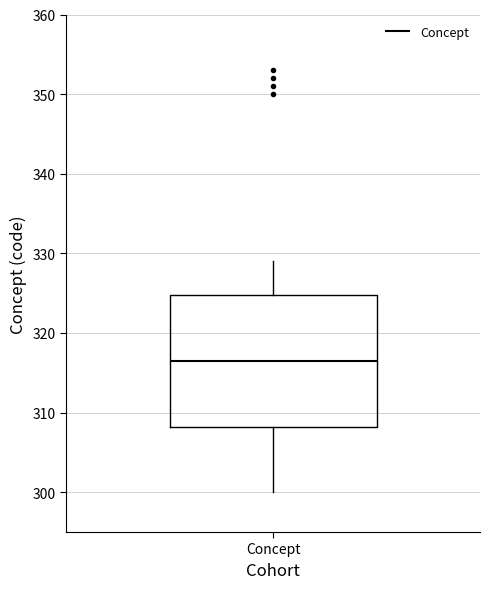

Where is the upper edge of the box for Concept on the y-axis? The values are not printed on the chart, so give them approximately, as read against the axis.

325